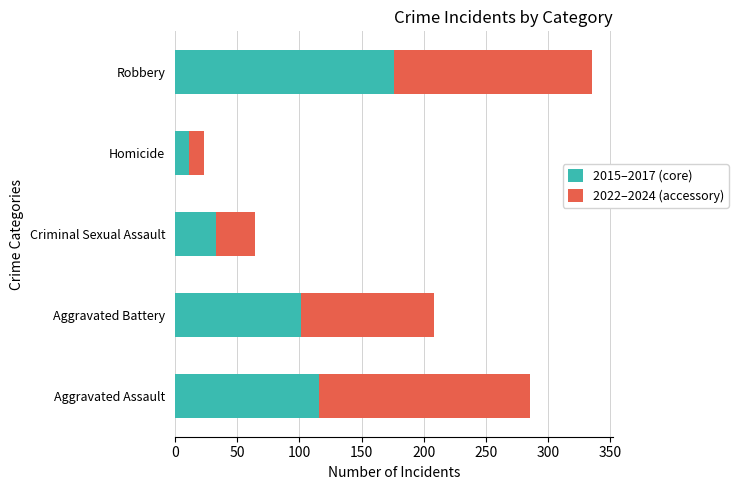

What are all the series names shown in the legend?

2015–2017 (core), 2022–2024 (accessory)